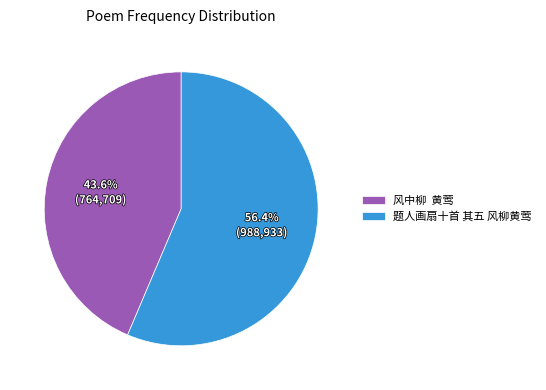

Approximately how many times larger is the value at 题人画扇十首 其五 风柳黄莺 compared to 风中柳 黄莺?

1.3